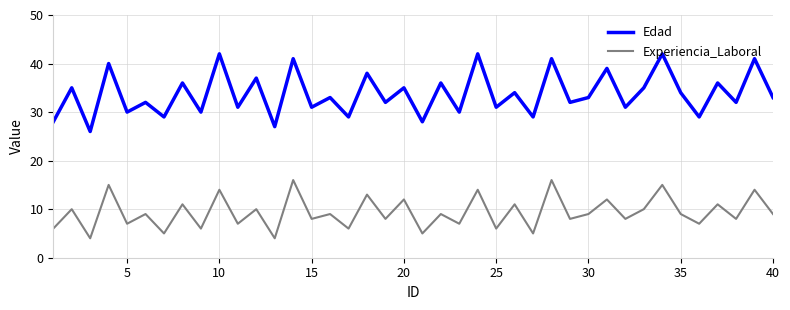

What is the sum of all Edad values?

1350